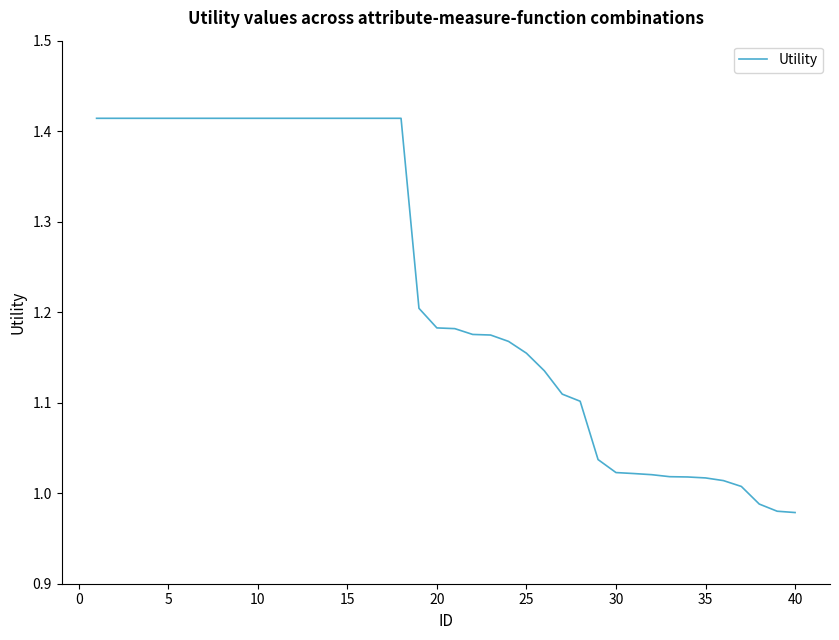

What is the difference between the maximum and minimum values?

0.4